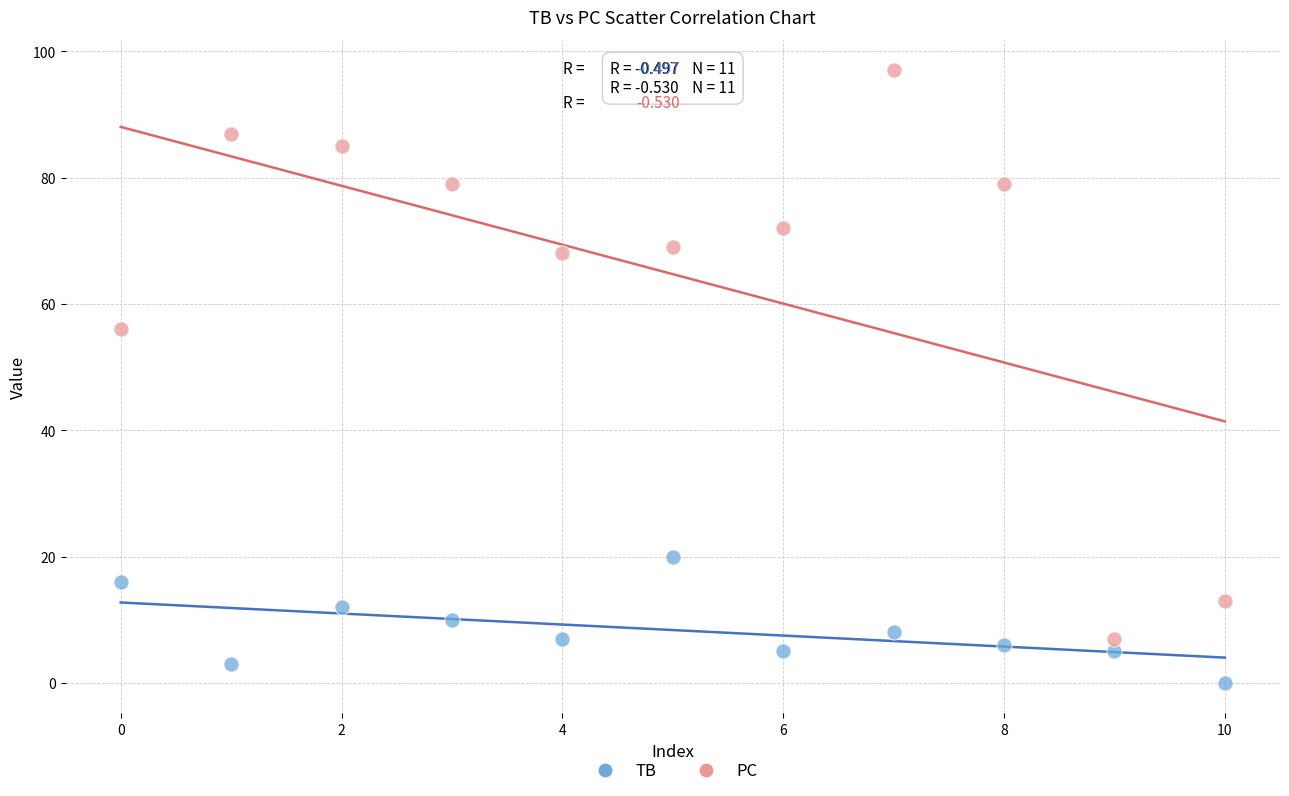

Which series contains the lowest Y value?

TB